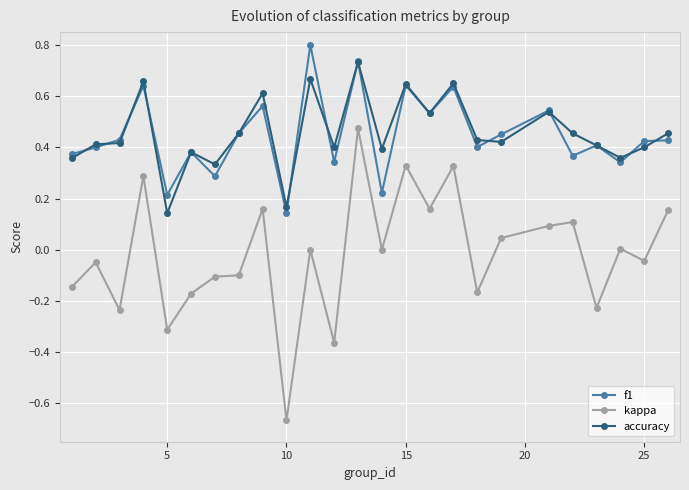

List the series in order of their peak value, lowest first.

kappa, accuracy, f1